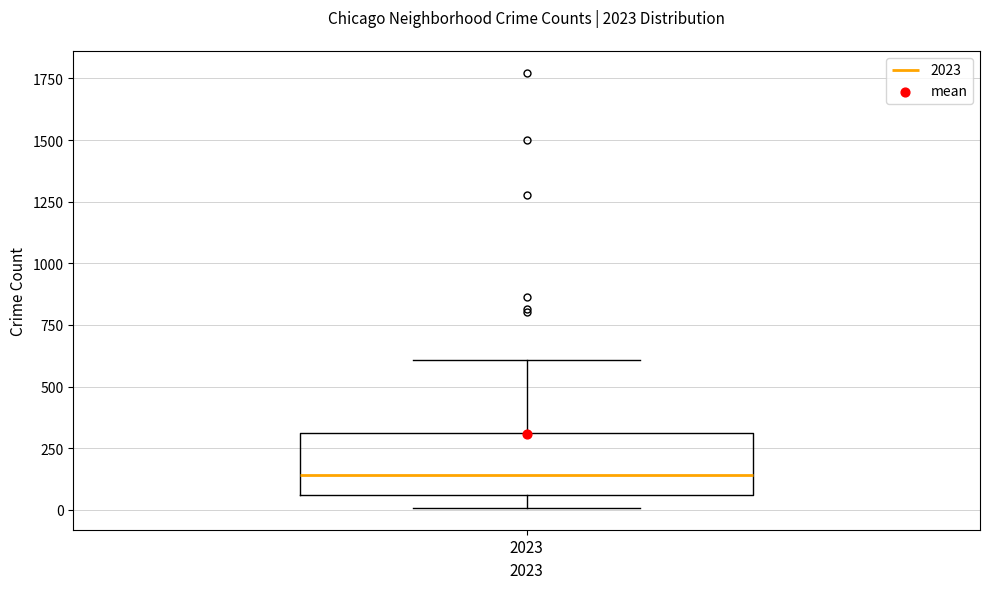

Transcribe this box plot: give where the median line is, the range the box spans, and where the two whiskers end, as read against the y-axis. The values are not printed on the chart, so give them approximately, as read against the axis.

median 150, box 50 to 300, whiskers 0 to 600